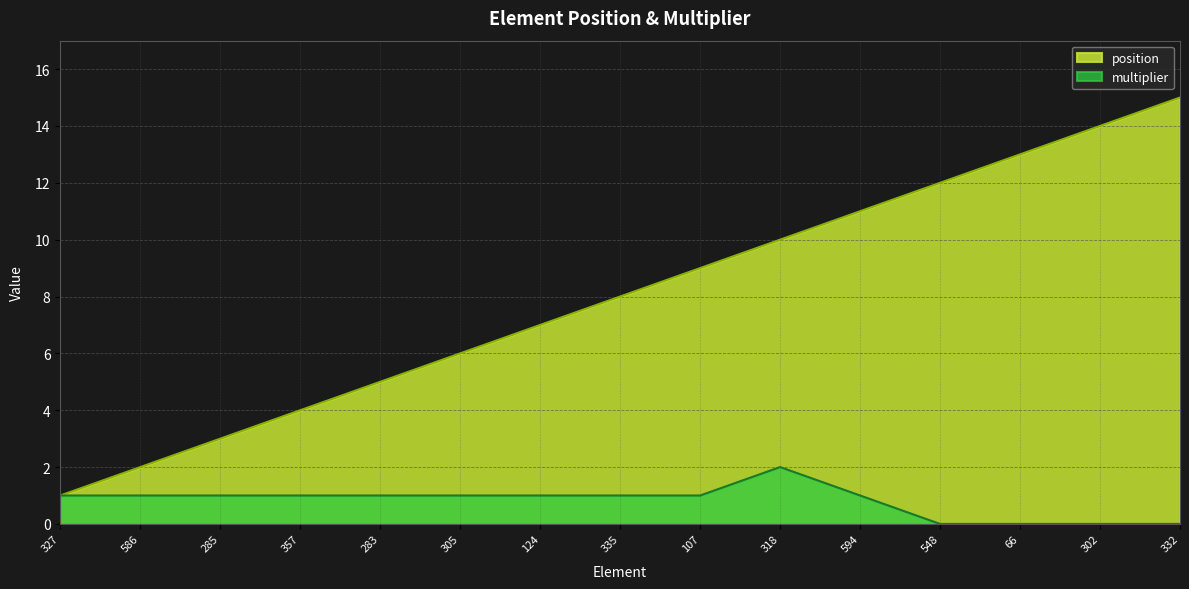

Which category has the lowest value in the multiplier series?

548